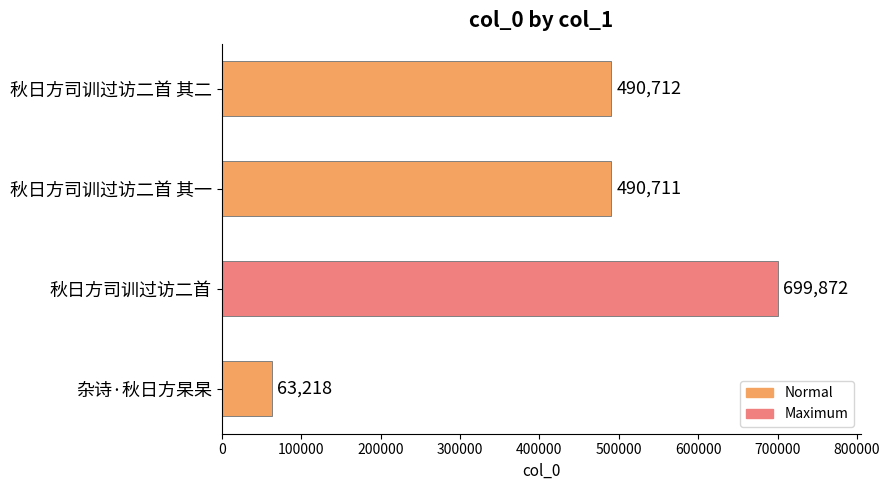

What is the difference between the second highest and minimum values?

427494